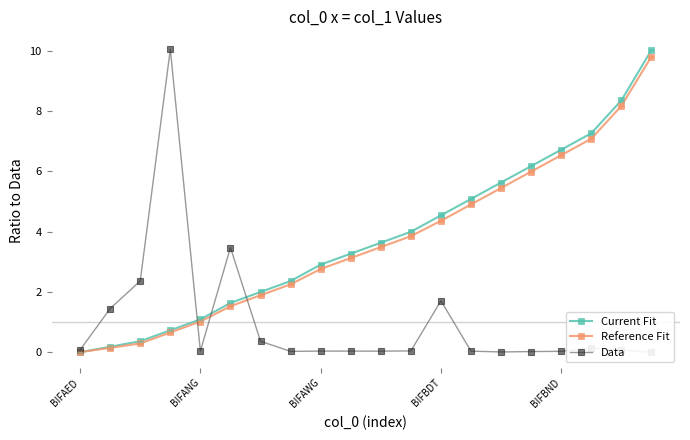

At which label does Reference Fit first exceed 3?

9